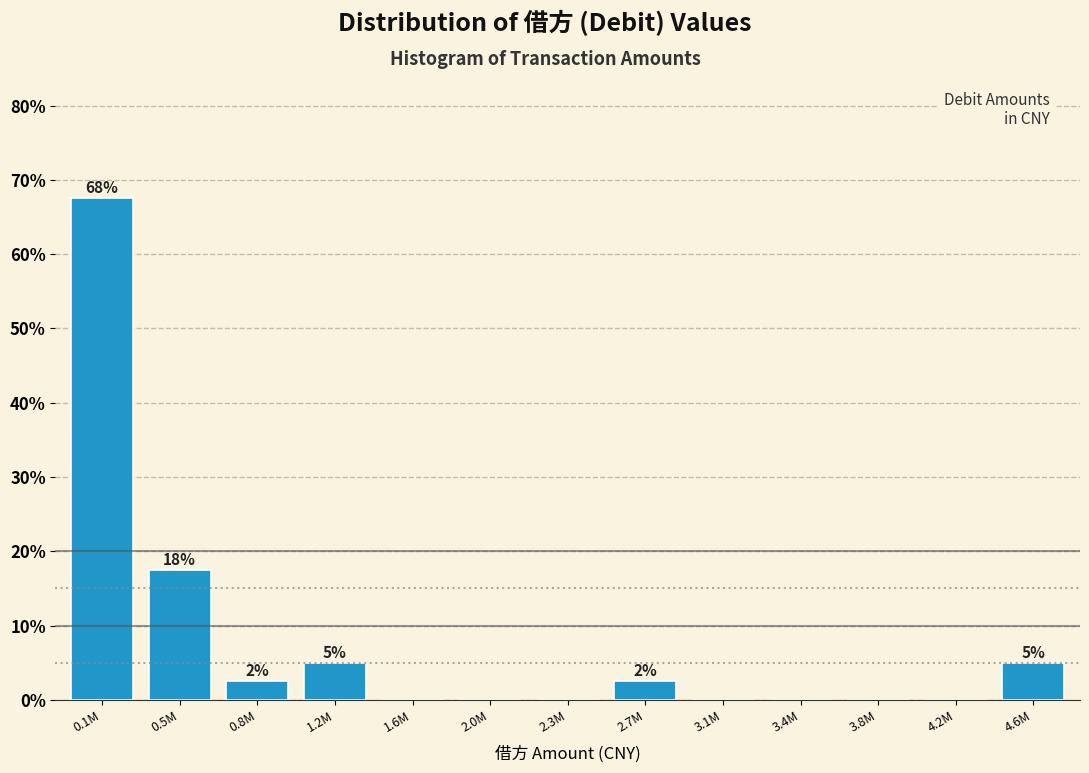

Reading right to left, transcribe all the data shown in this chart.

4.6M=5.0	4.2M=0.0	3.8M=0.0	3.4M=0.0	3.1M=0.0	2.7M=2.5	2.3M=0.0	2.0M=0.0	1.6M=0.0	1.2M=5.0	0.8M=2.5	0.5M=17.5	0.1M=67.5